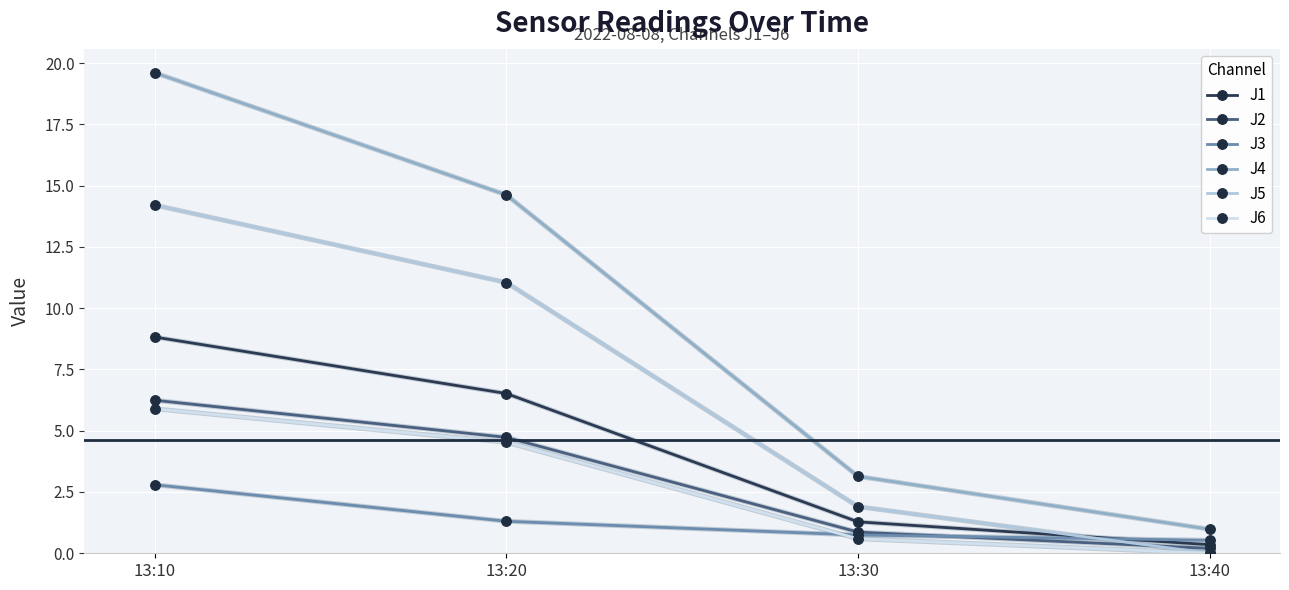

True or false: J4 and J1 intersect in this chart.

False